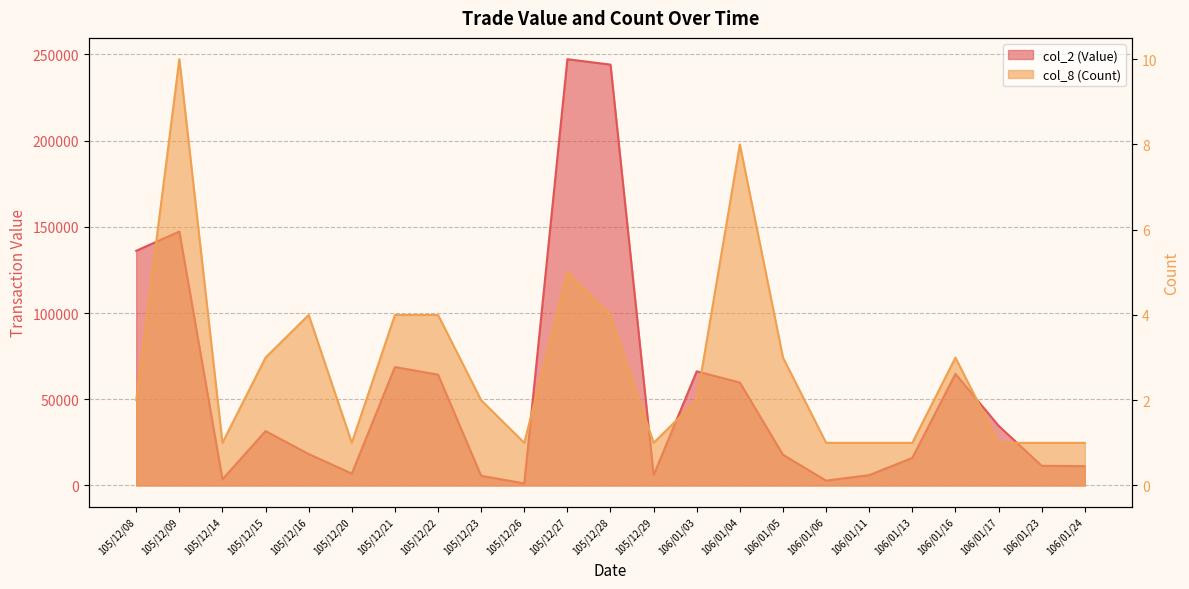

Reading right to left, transcribe all the data shown in this chart.

col_2 (Value): 11200	11400	34650	64730	16000	6000	2800	17800	59670	66200	6000	244100	247240	1180	5600	64280	68690	6900	18230	31550	3550	147300	136120
col_8 (Count): 1	1	1	3	1	1	1	3	8	2	1	4	5	1	2	4	4	1	4	3	1	10	2